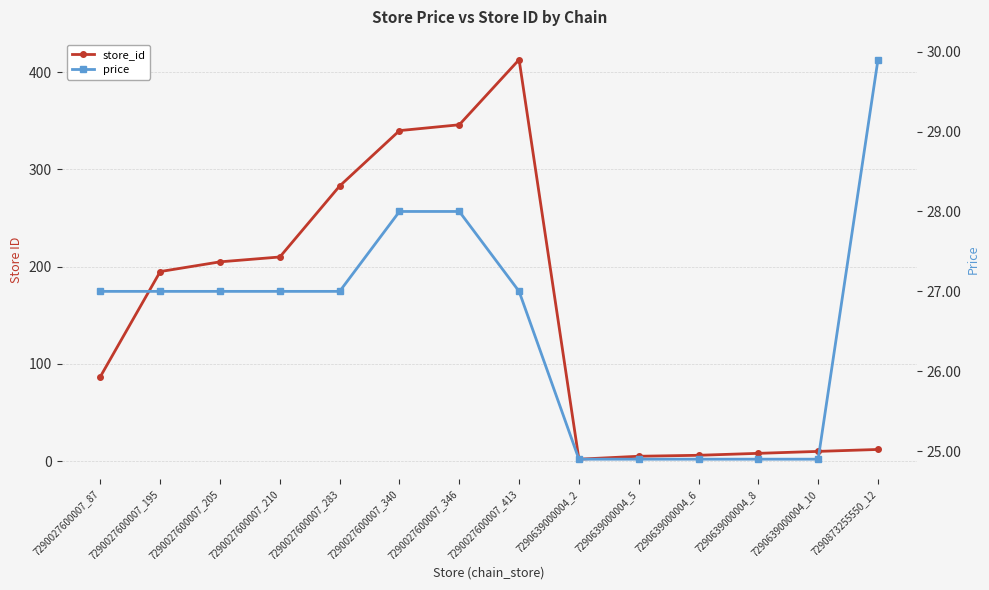

Reading left to right, what are all the values shown in this chart?

store_id: 87.0	195.0	205.0	210.0	283.0	340.0	346.0	413.0	2.0	5.0	6.0	8.0	10.0	12.0
price: 27.0	27.0	27.0	27.0	27.0	28.0	28.0	27.0	24.9	24.9	24.9	24.9	24.9	29.9